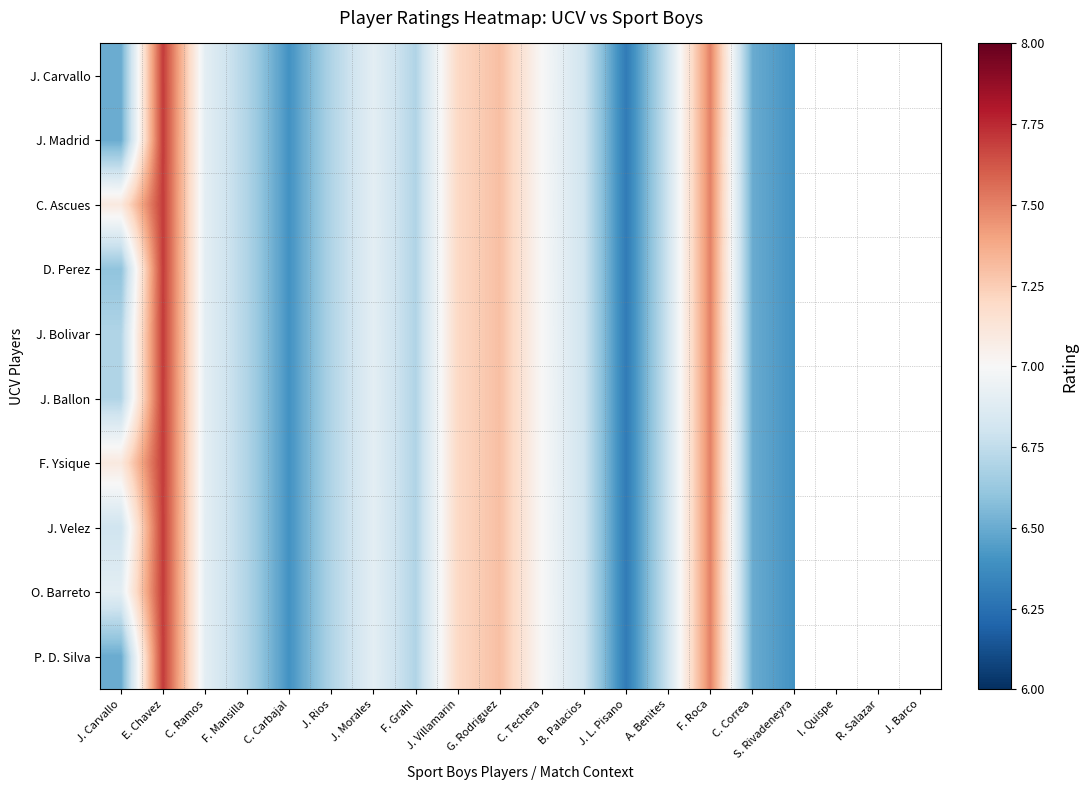

Read the C. Ascues value at J. Villamarin.

7.2